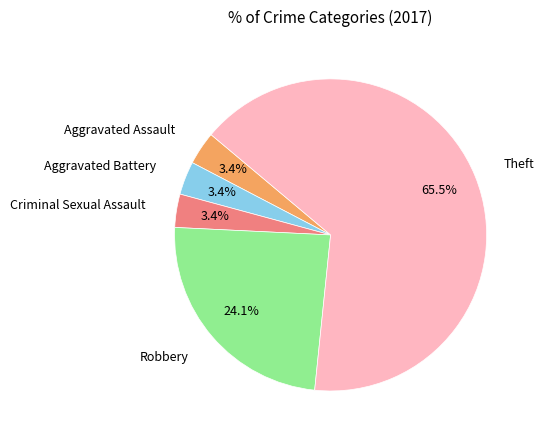

Which category has the biggest portion of the pie?

Theft